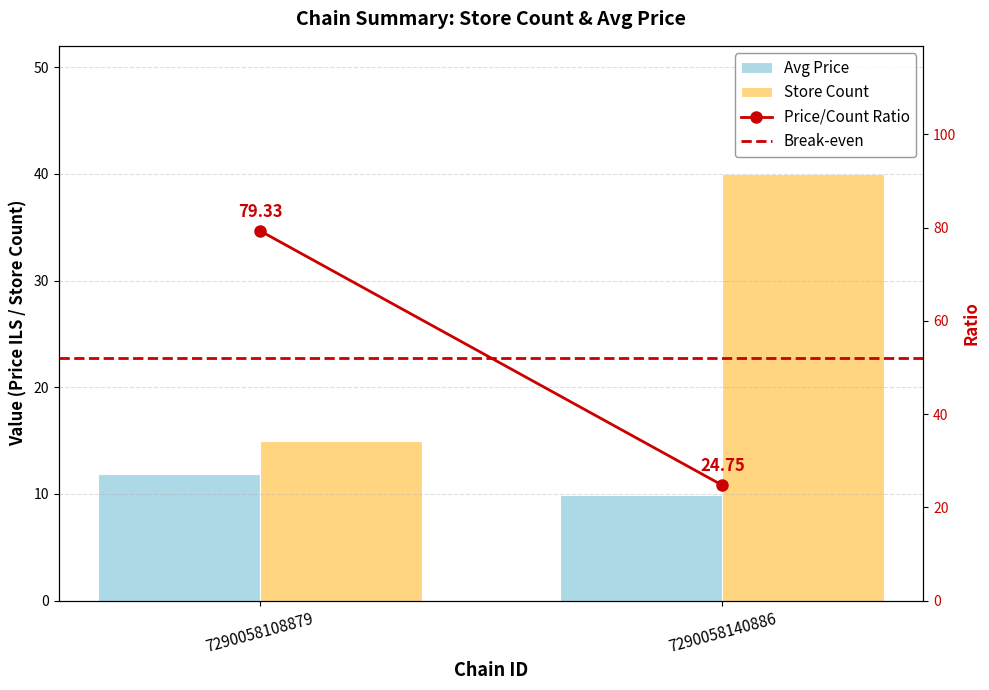

Reading right to left, what are all the values shown in this chart?

Avg Price: 7290058140886=9.9	7290058108879=11.9
Store Count: 7290058140886=40.0	7290058108879=15.0
Price/Count Ratio: 7290058140886=24.8	7290058108879=79.3
Break-even: 7290058140886=52.0	7290058108879=52.0